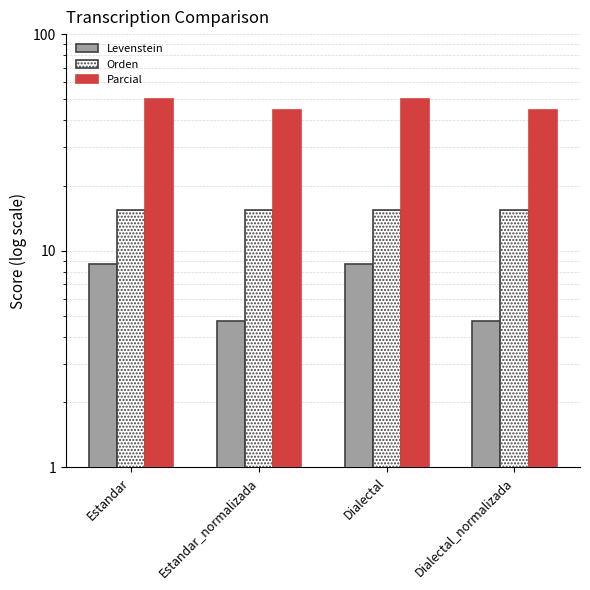

What are all the series names shown in the legend?

Levenstein, Orden, Parcial